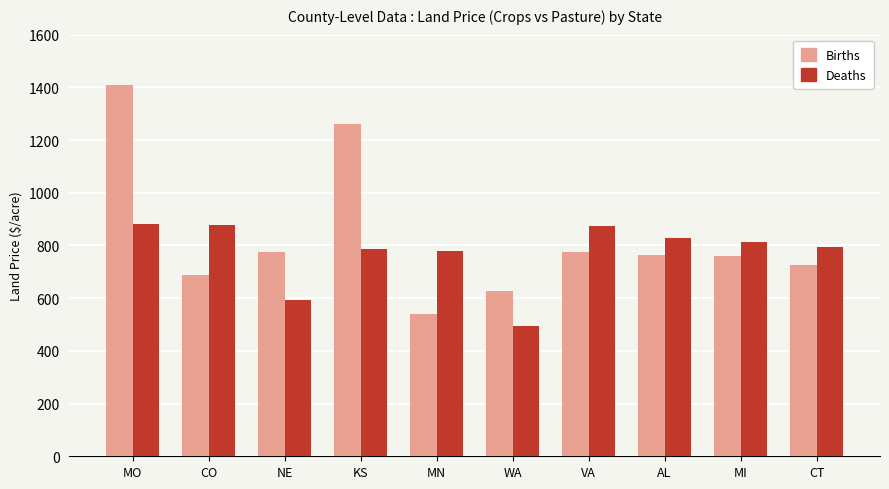

What are all the series names shown in the legend?

Births, Deaths